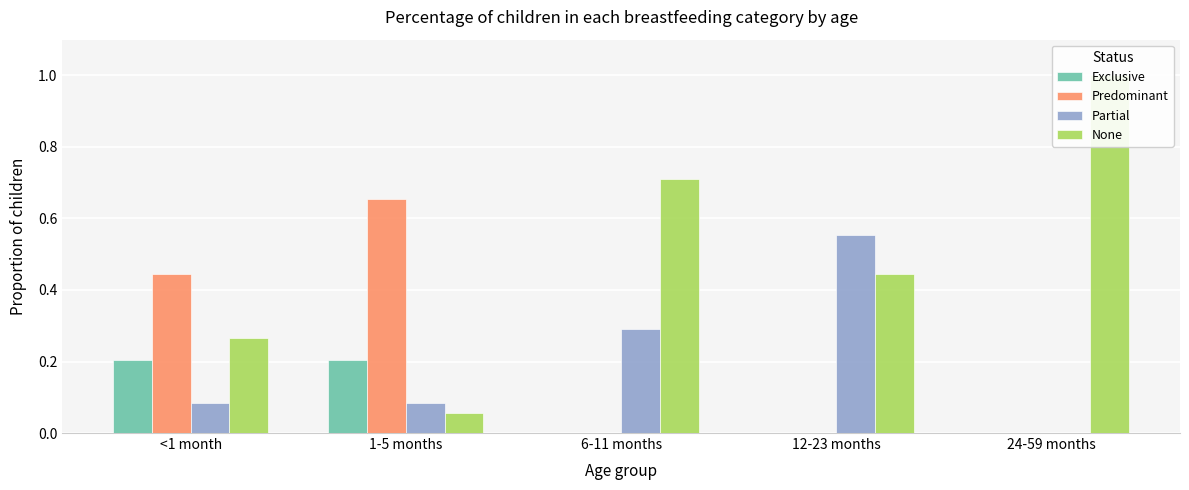

Which series has the largest total across all categories?

None